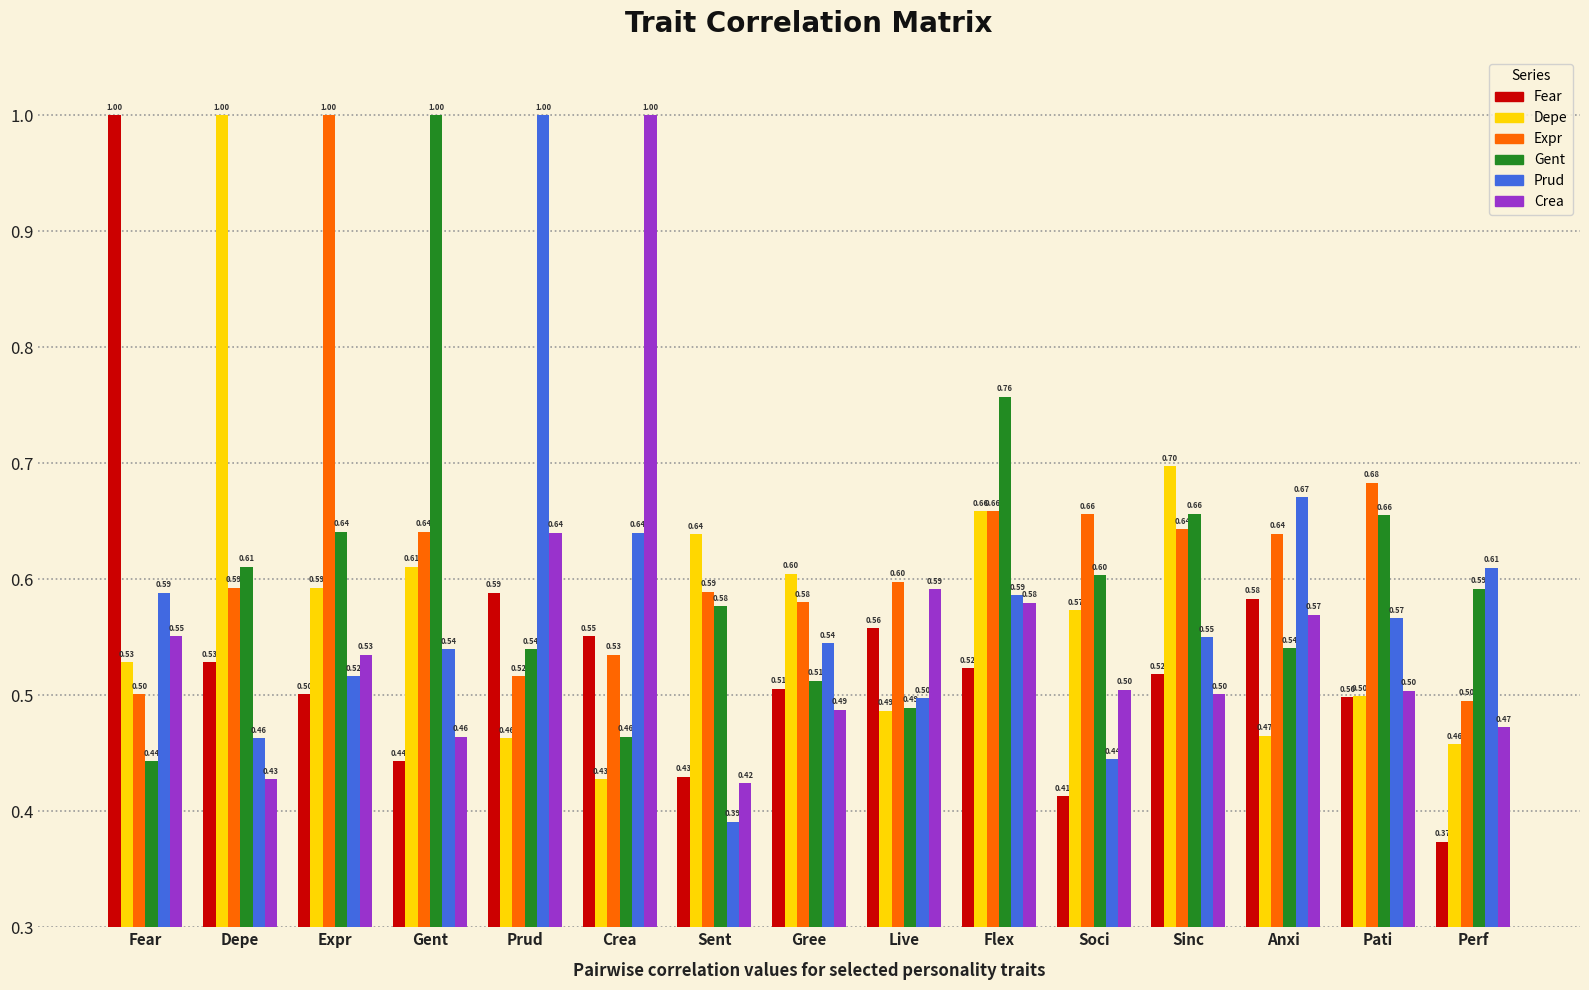

What are all the series names shown in the legend?

Fear, Depe, Expr, Gent, Prud, Crea